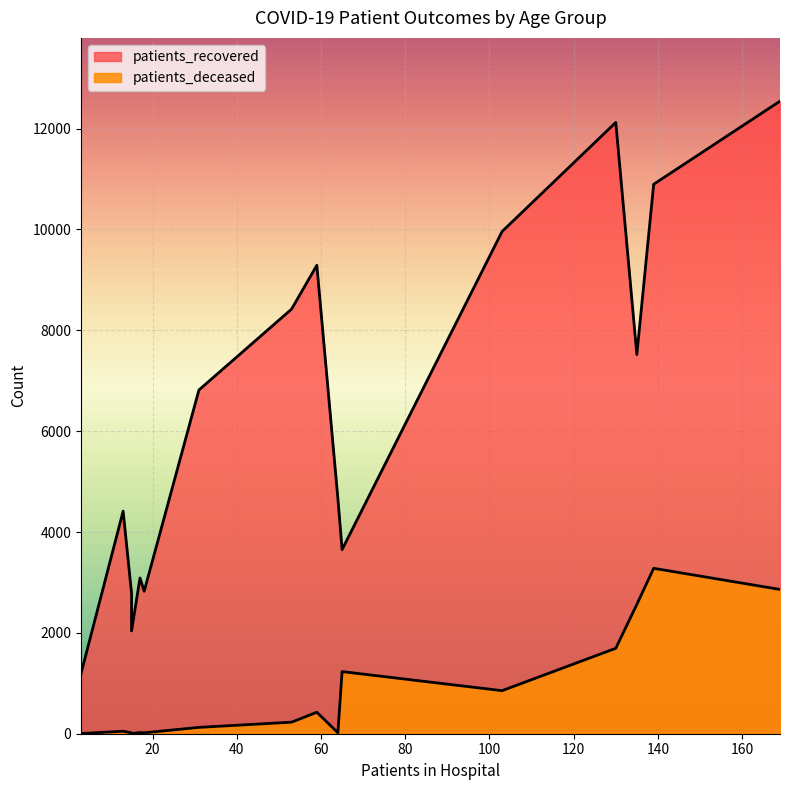

What is the total value across all series at 30-34?

2798